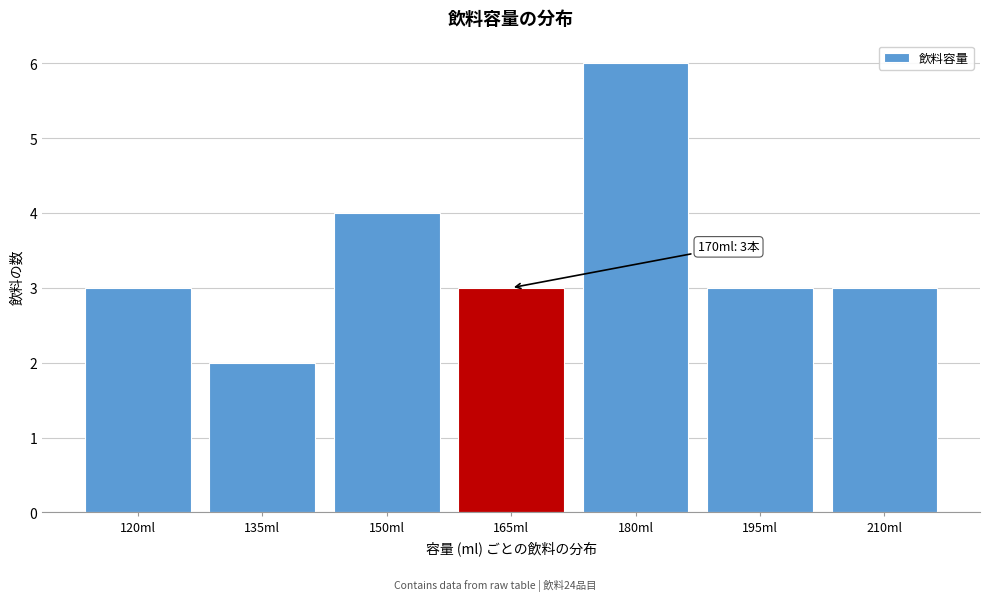

Reading right to left, transcribe all the data shown in this chart.

210ml=3	195ml=3	180ml=6	165ml=3	150ml=4	135ml=2	120ml=3